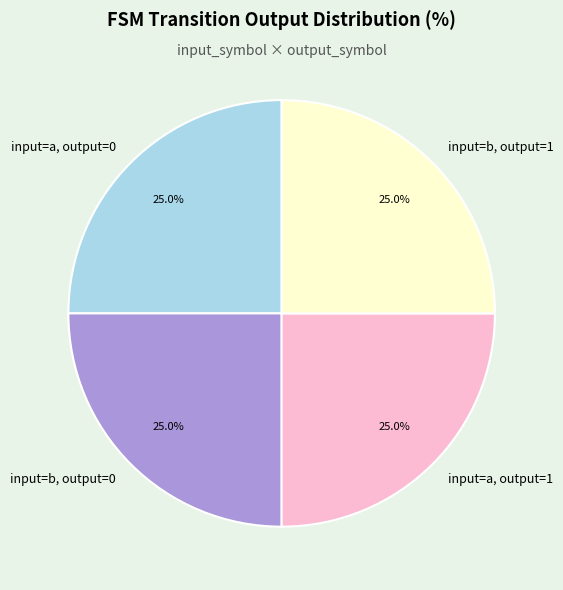

What is the total percentage of input=a, output=0 and input=a, output=1?

50.0%